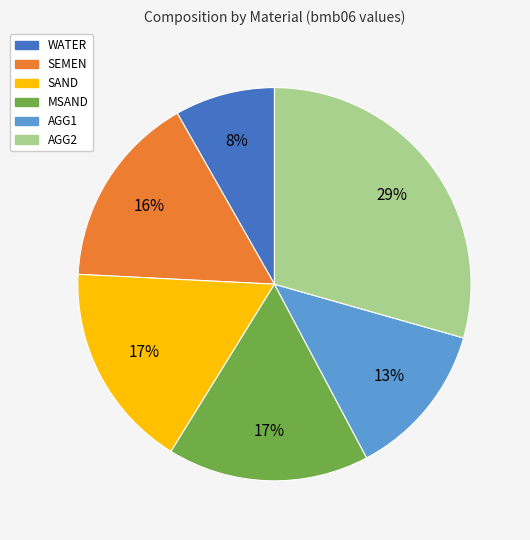

The MSAND slice represents 17% of the pie. True or false?

True